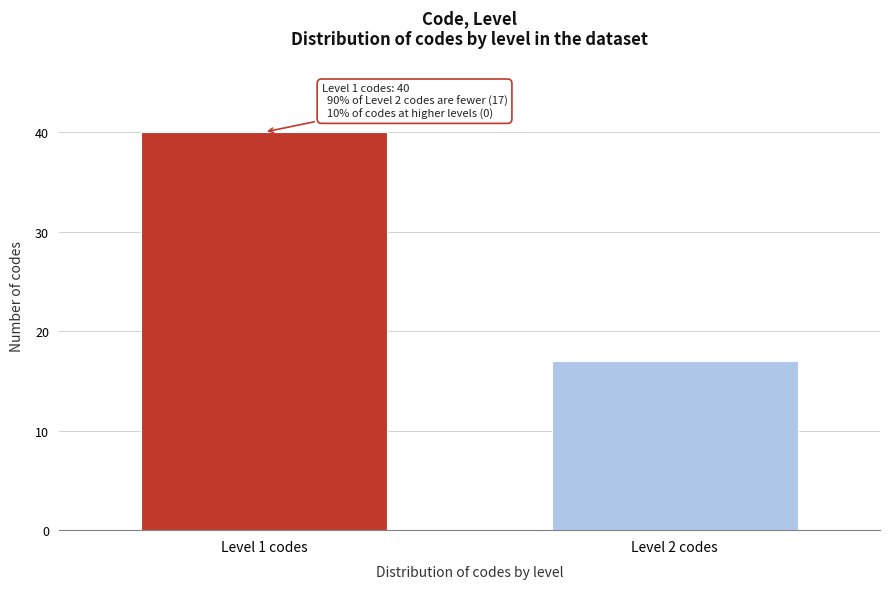

Reading right to left, what are all the values shown in this chart?

17	40